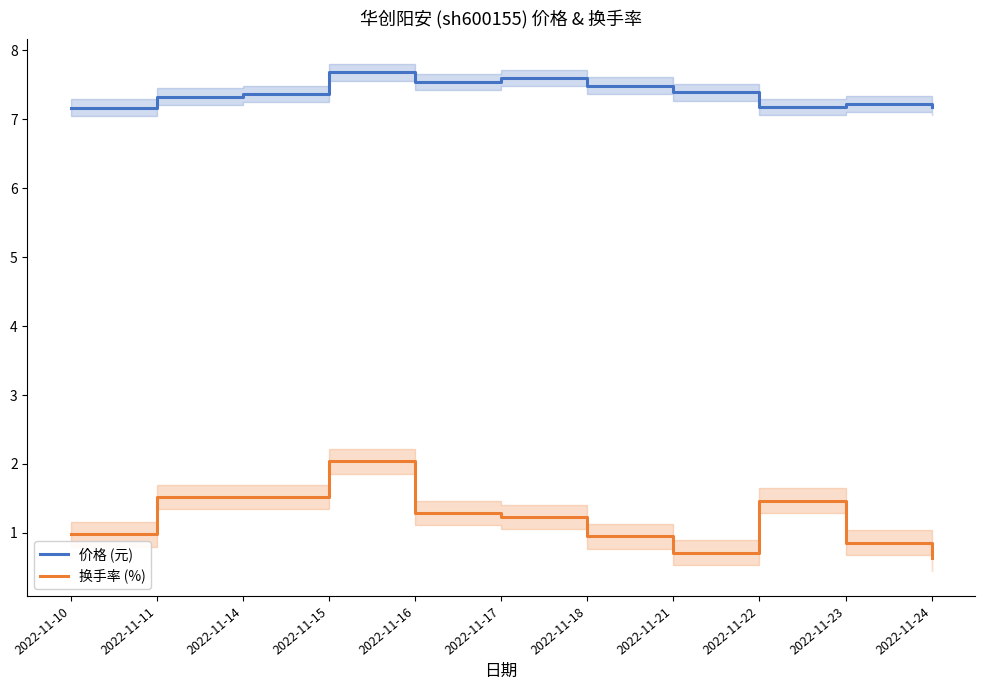

Rank the series by their maximum value, from highest to lowest.

价格 (元), 换手率 (%)